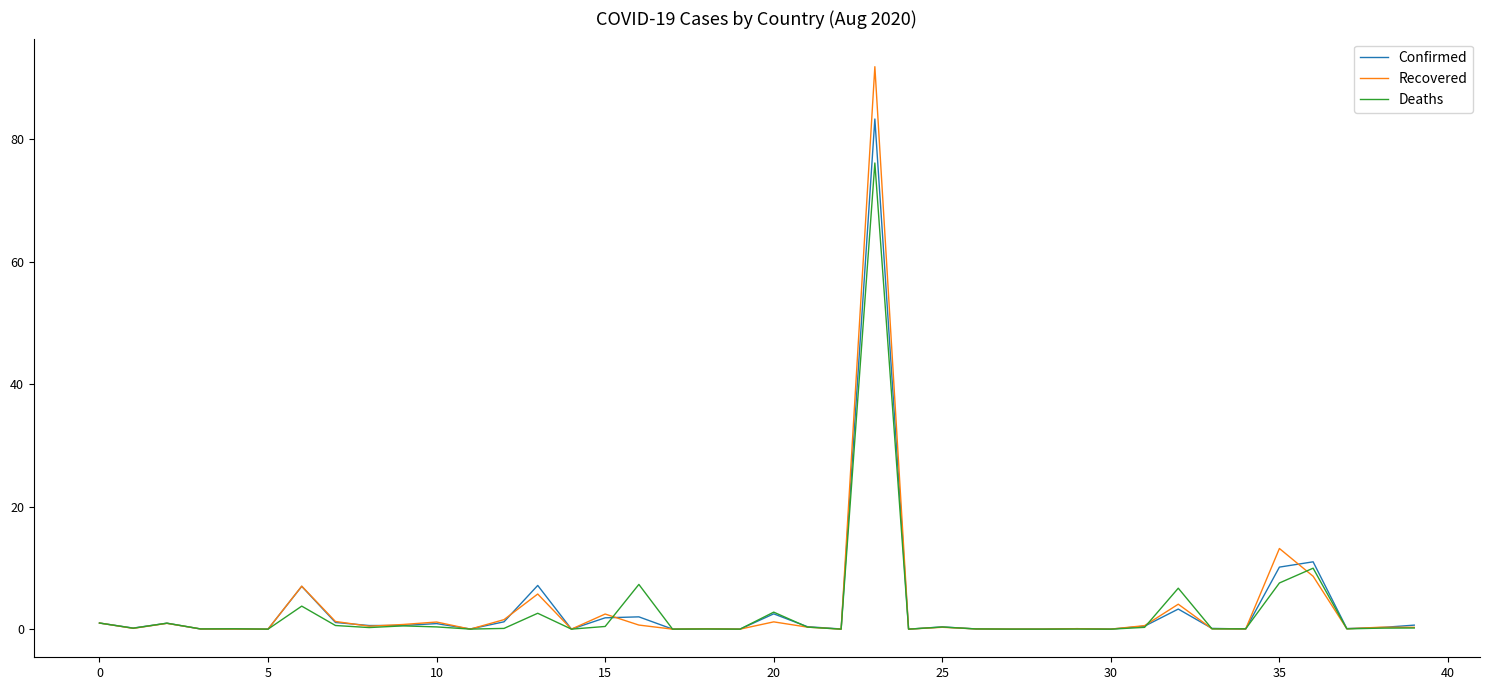

List the series in order of their peak value, highest first.

Recovered, Confirmed, Deaths